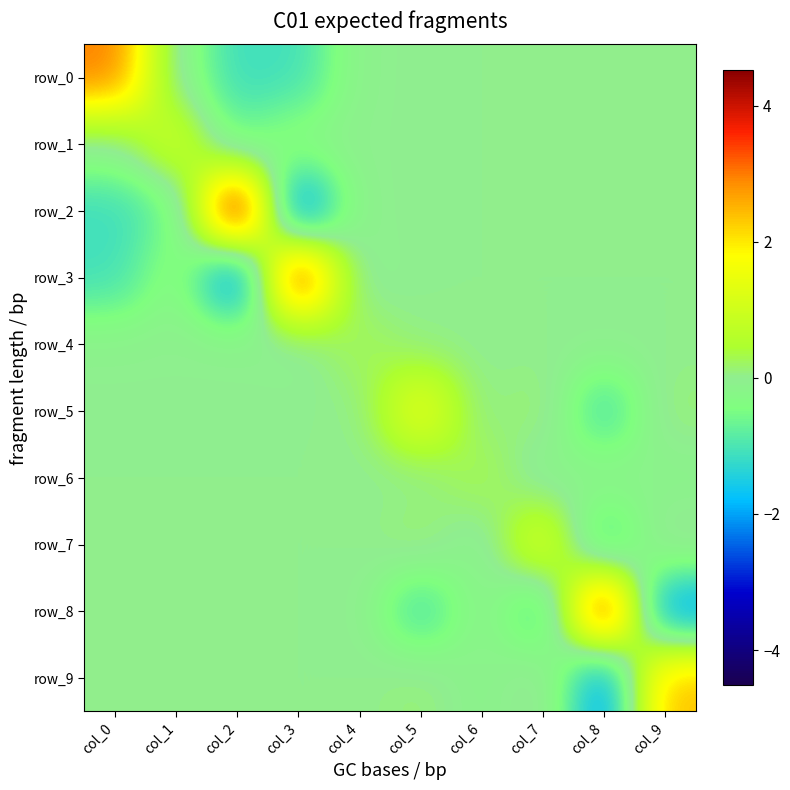

What is the spread (max minus min) of values at col_6?

0.6